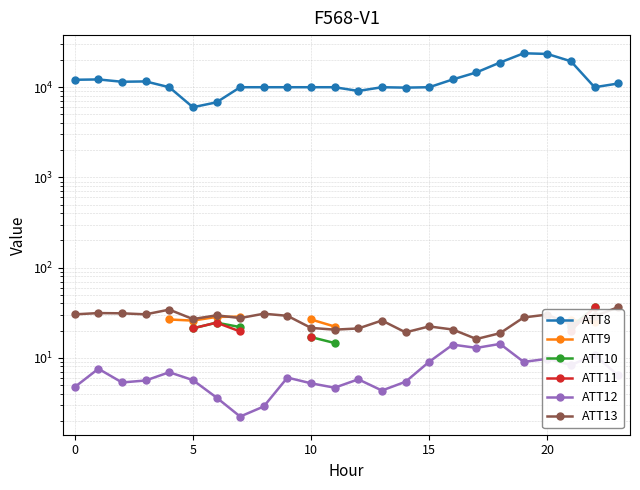

Between 7 and 21, which is larger?

21